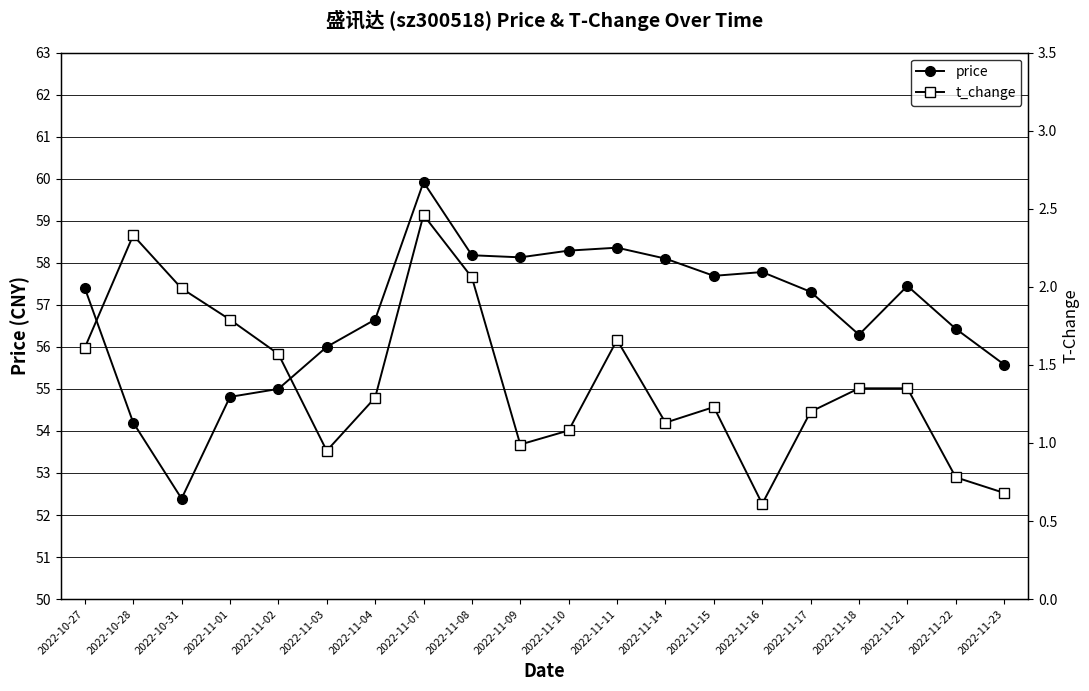

What is the highest value of the t_change series?

2.5